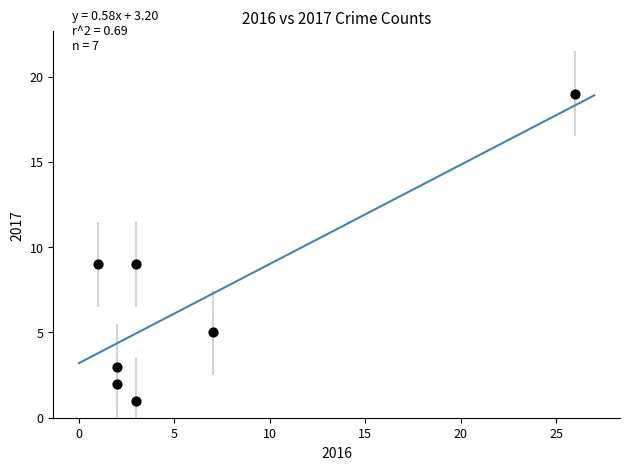

What is the range of X values (max minus min)?

25